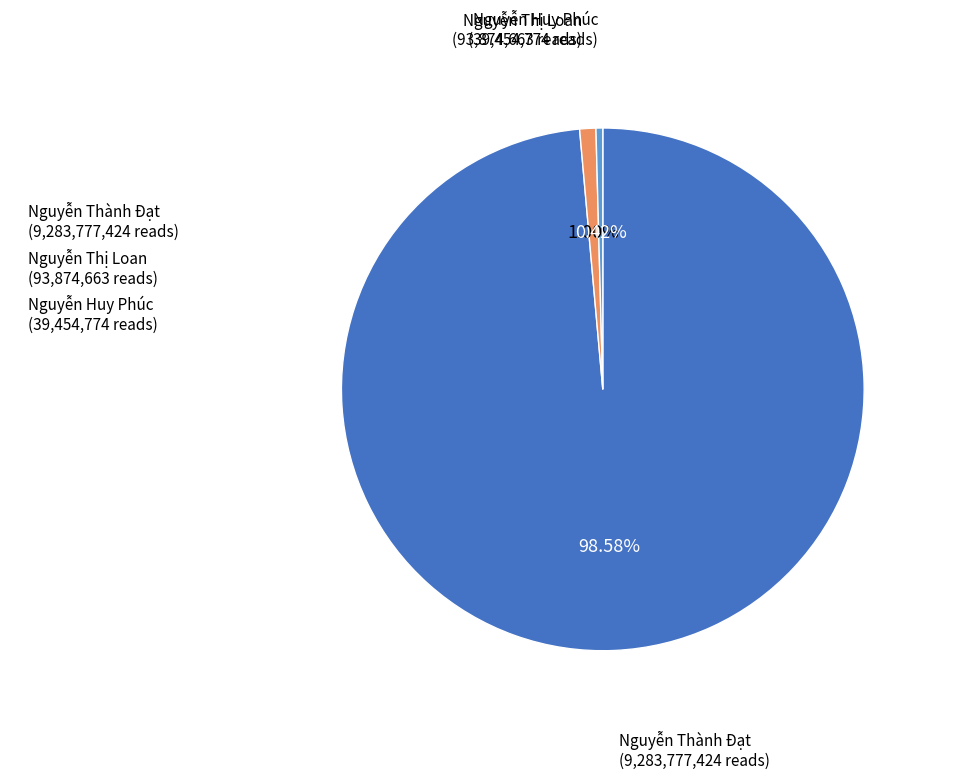

How much of the chart is everything except Nguyễn Thành Đạt?

1.4%